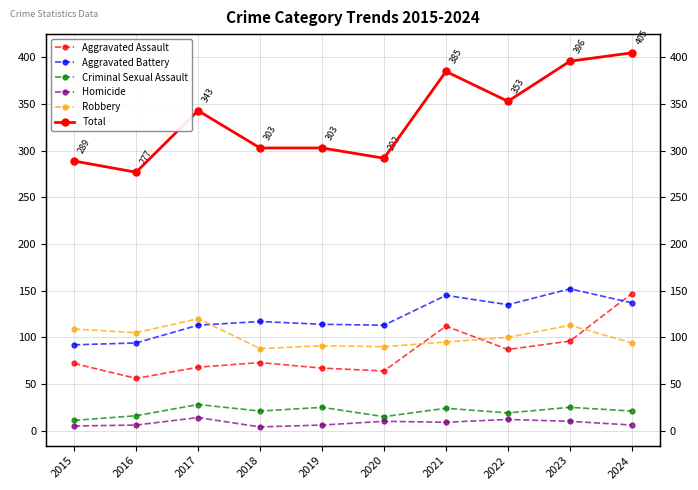

How many data points in Robbery are less than 100?

5